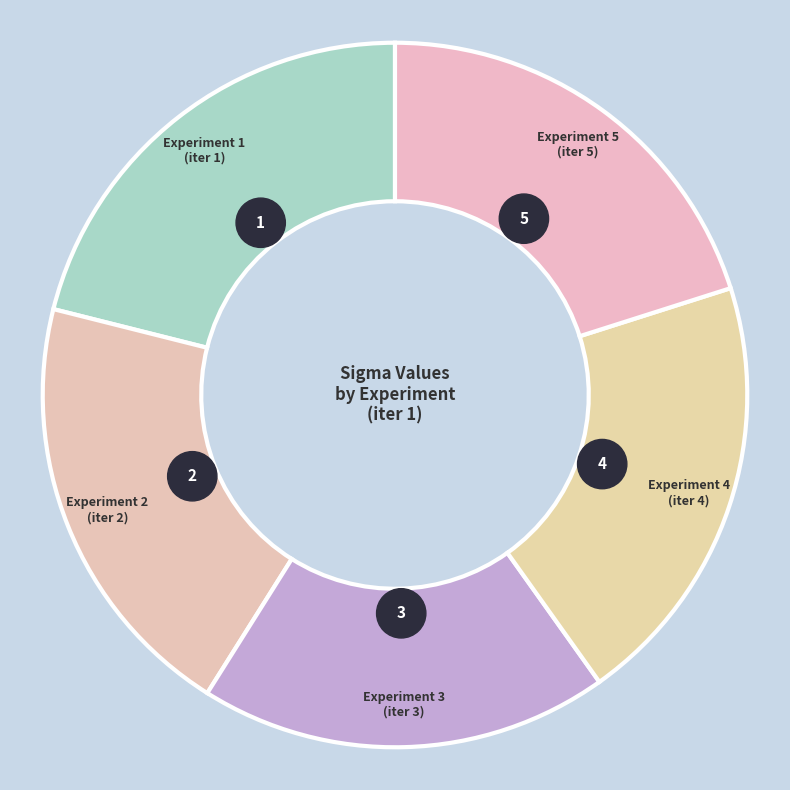

Count the number of slices in the pie.

5